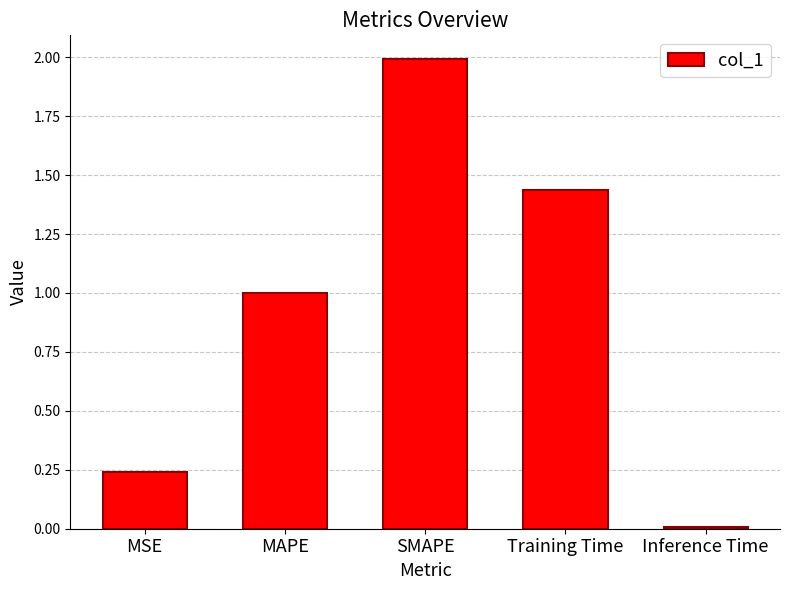

What is the difference between the maximum and minimum values?

2.0